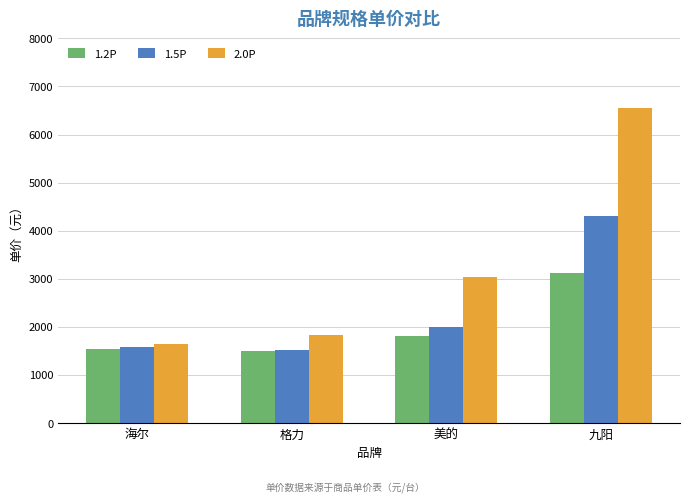

Which series has the widest spread of values?

2.0P